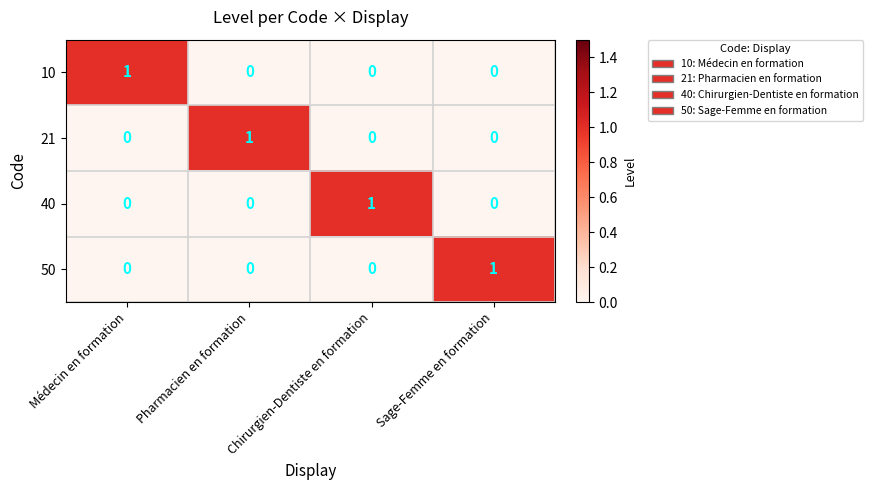

Is it true that 21 equals 0 at Chirurgien-Dentiste en formation?

True